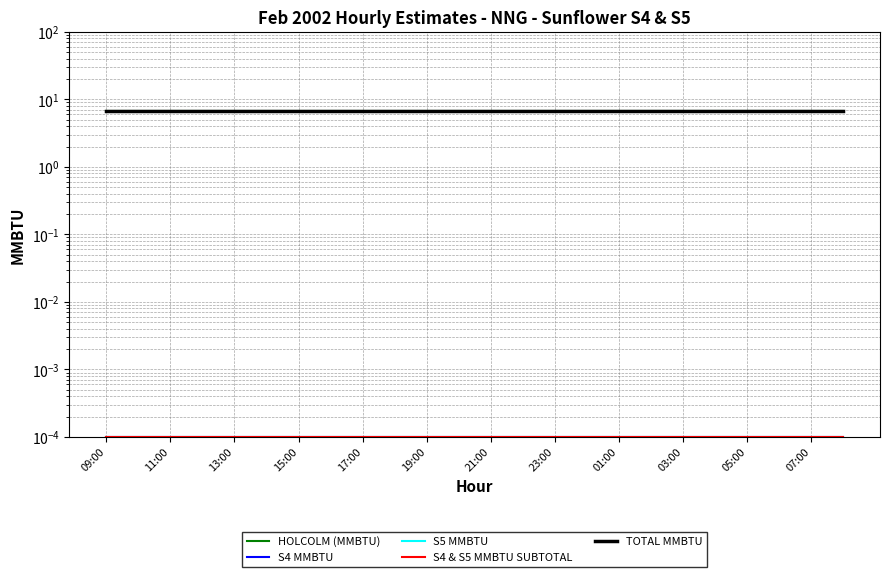

True or false: S5 MMBTU and S4 MMBTU cross at least once.

False